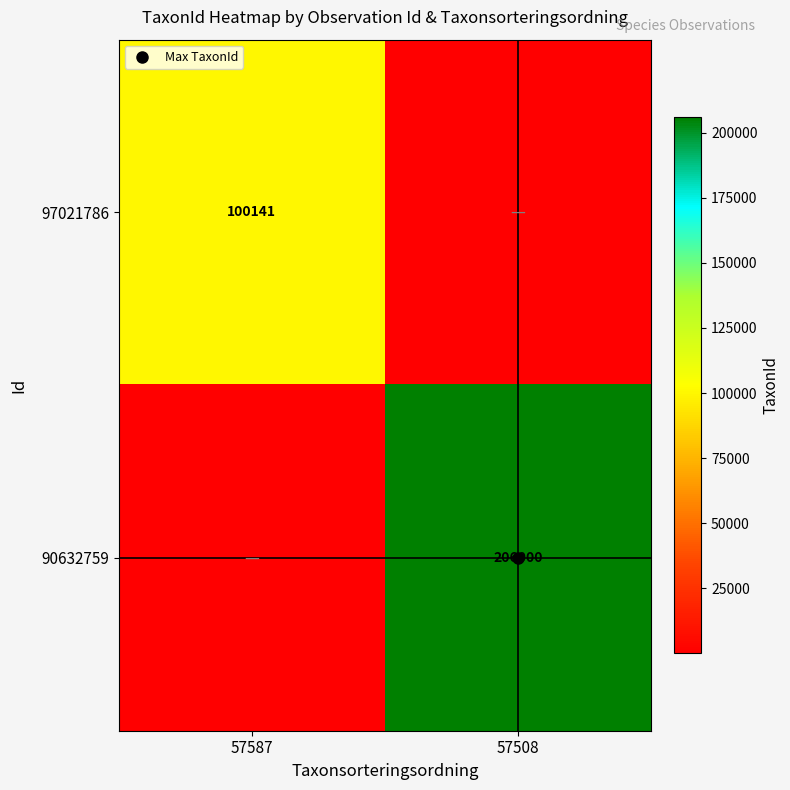

Is the value of 90632759 at 57508 greater than the value of 97021786 at 57508?

Yes